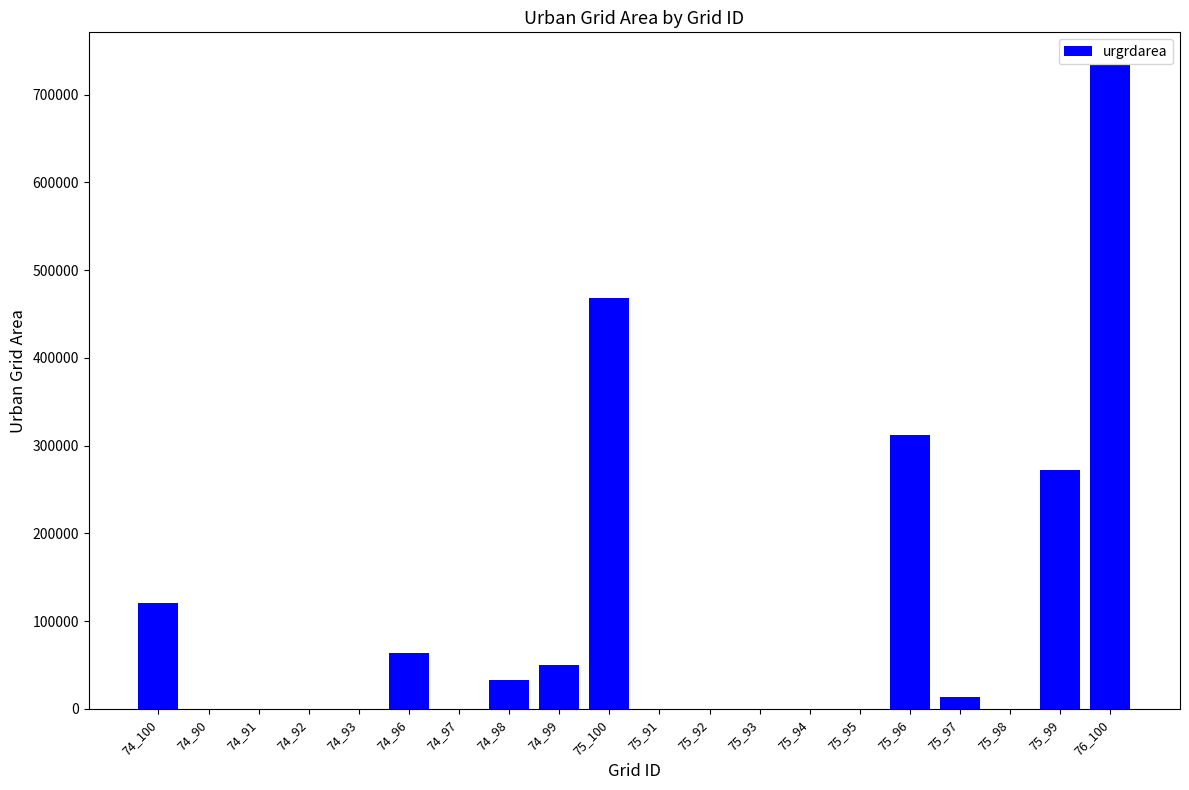

The value at 74_97 is 372669. True or false?

False